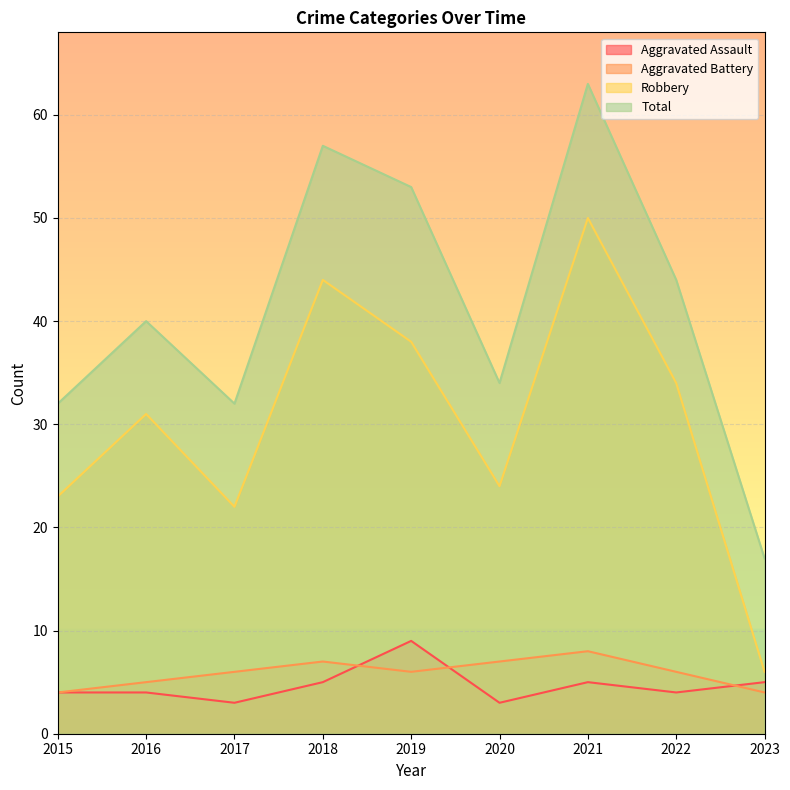

At 2016, list the series in order from smallest to largest.

Aggravated Assault, Aggravated Battery, Robbery, Total